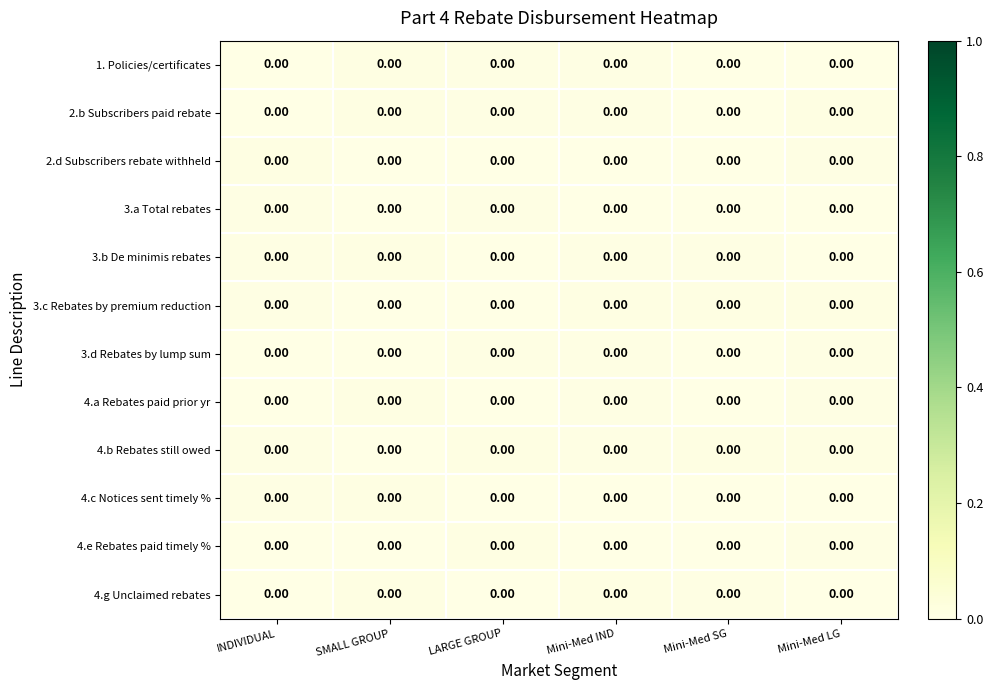

At Mini-Med LG, list the series in order from smallest to largest.

3.b De minimis rebates, 1. Policies/certificates, 4.g Unclaimed rebates, 4.c Notices sent timely %, 3.a Total rebates, 3.d Rebates by lump sum, 4.a Rebates paid prior yr, 2.d Subscribers rebate withheld, 4.e Rebates paid timely %, 3.c Rebates by premium reduction, 4.b Rebates still owed, 2.b Subscribers paid rebate